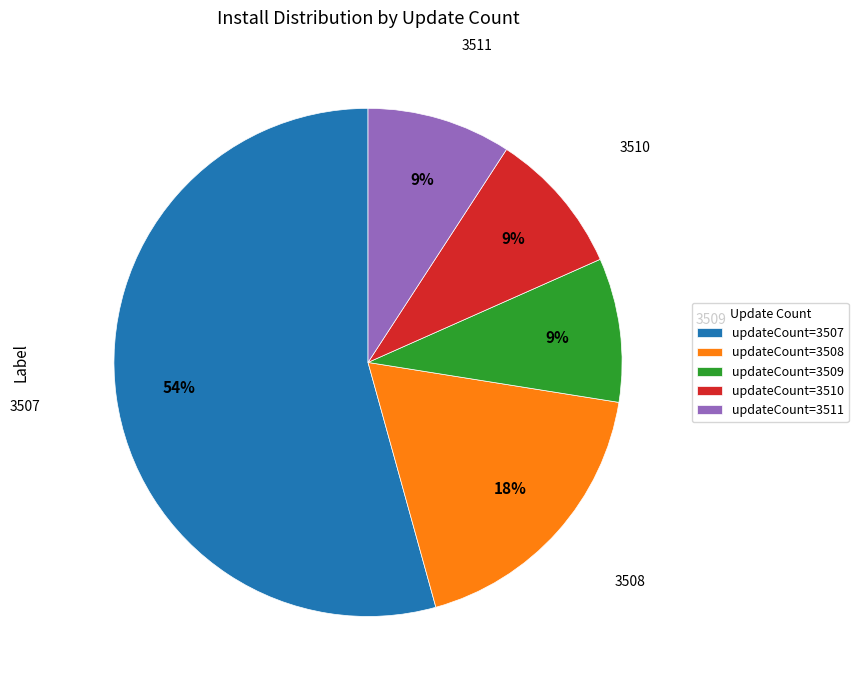

The 3510 slice represents 18% of the pie. True or false?

False